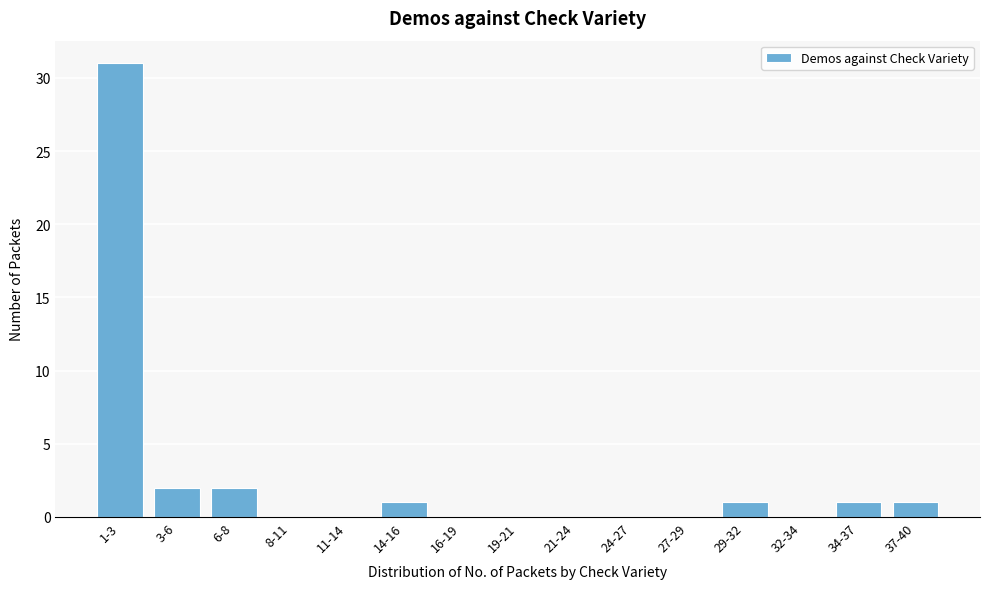

Reading left to right, what are all the values shown in this chart?

1-3=31	3-6=2	6-8=2	8-11=0	11-14=0	14-16=1	16-19=0	19-21=0	21-24=0	24-27=0	27-29=0	29-32=1	32-34=0	34-37=1	37-40=1